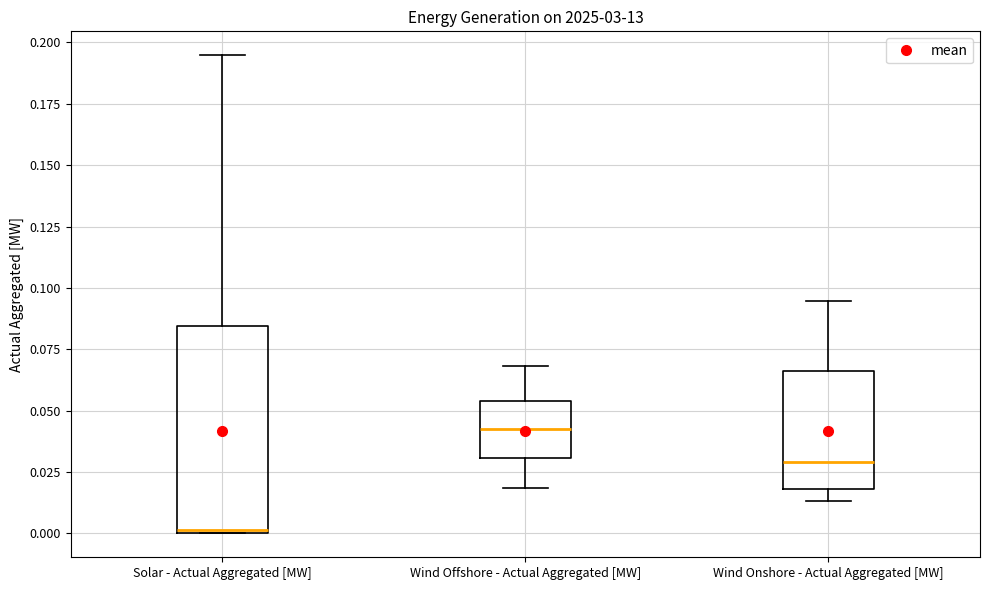

Which box is the tallest, from its lower edge to its upper edge?

Solar - Actual Aggregated [MW]